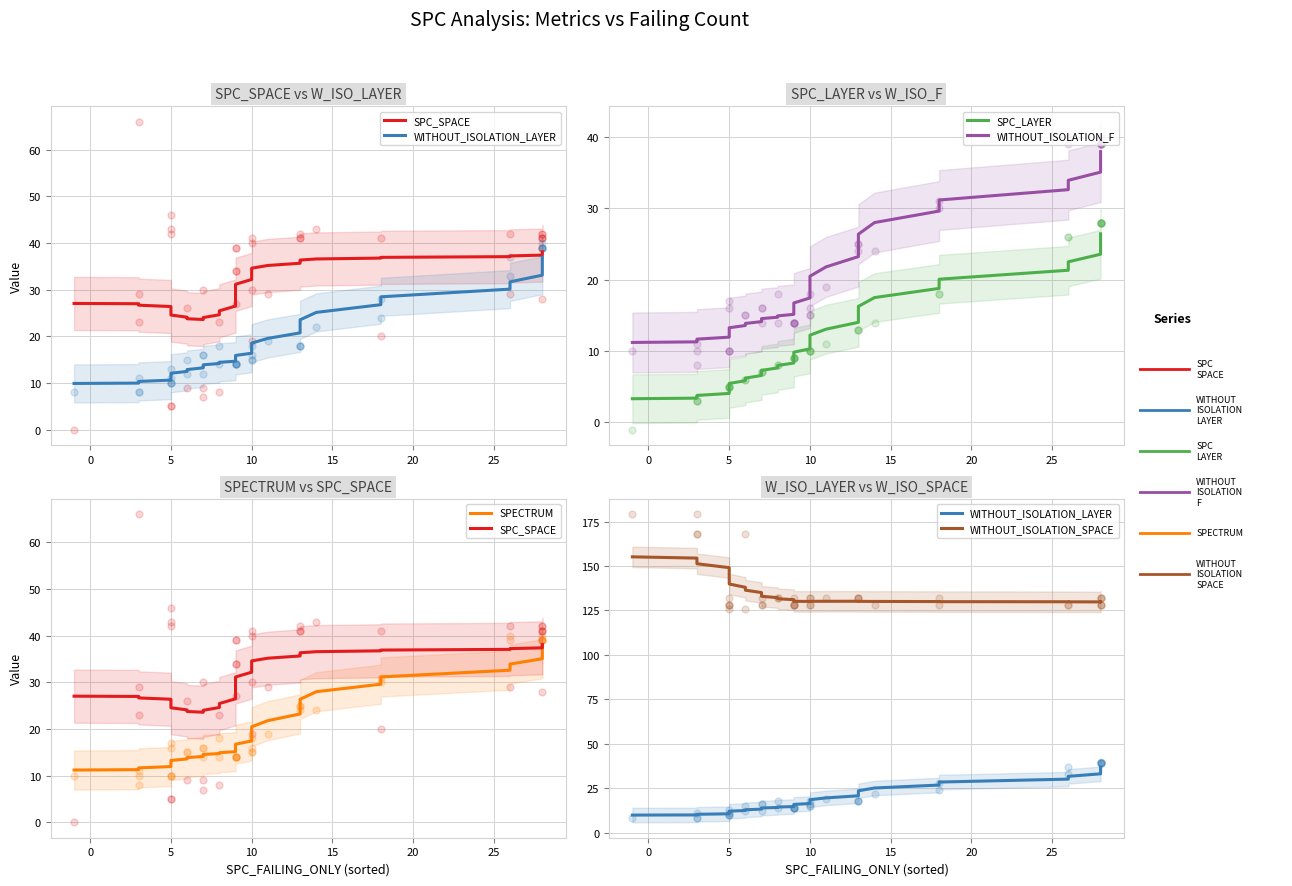

At how many categories does at least one series exceed 68?

40